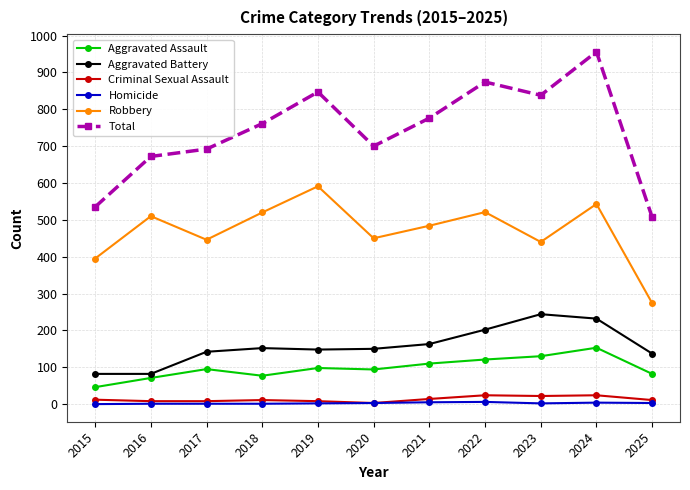

Count the number of data series in this chart.

6